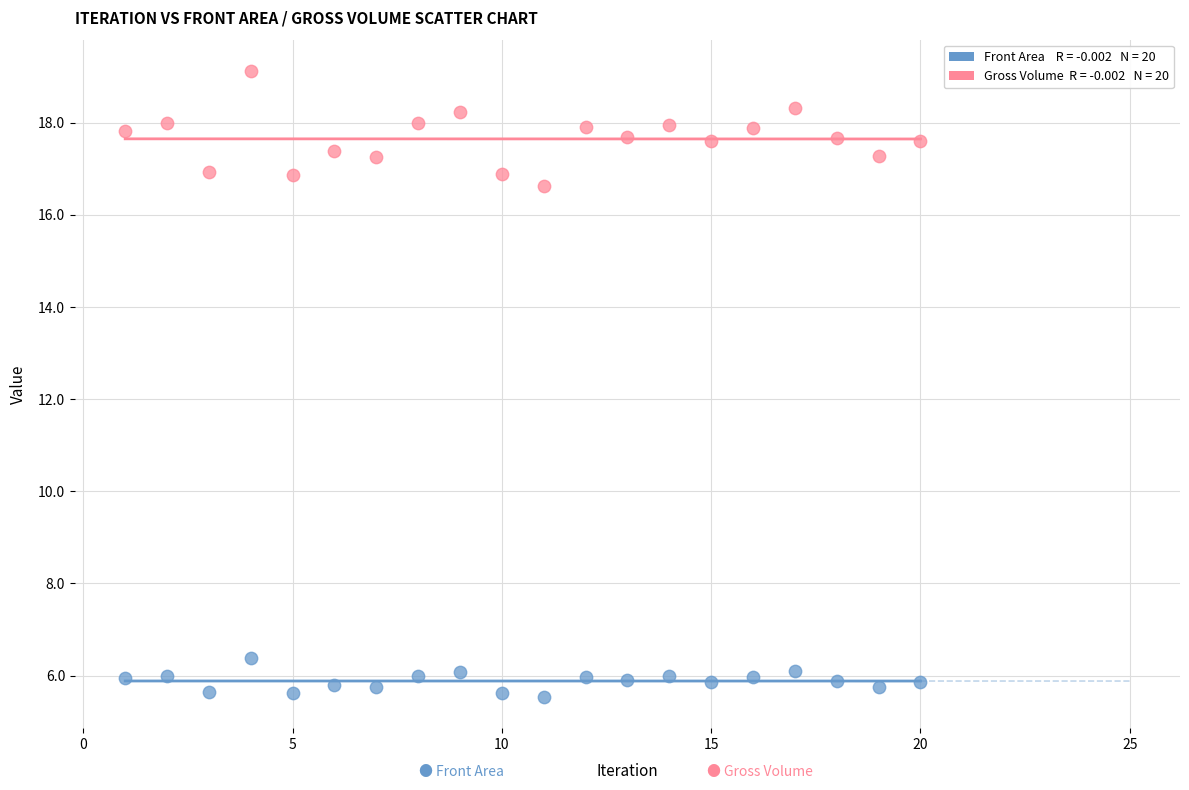

Across all series, what Y value is closest to 12?

16.6